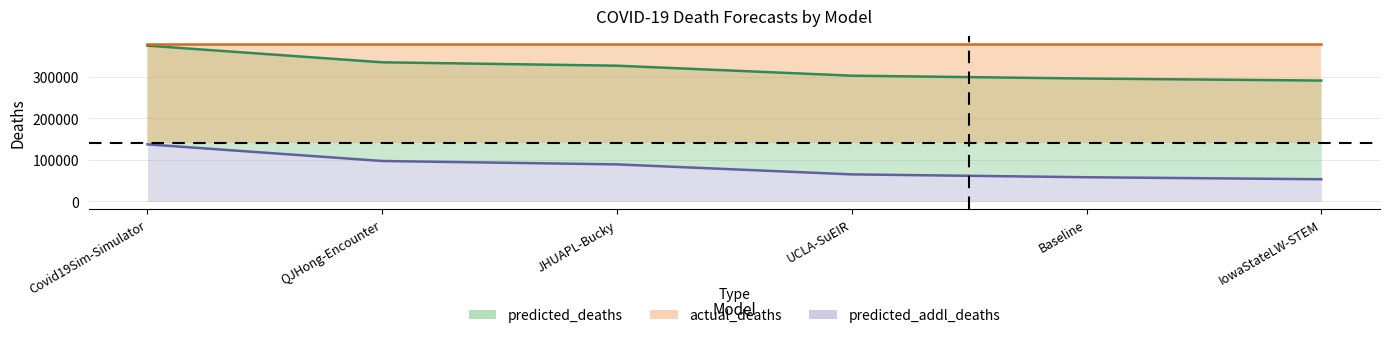

What is the average value of the predicted_addl_deaths series?

83358.5